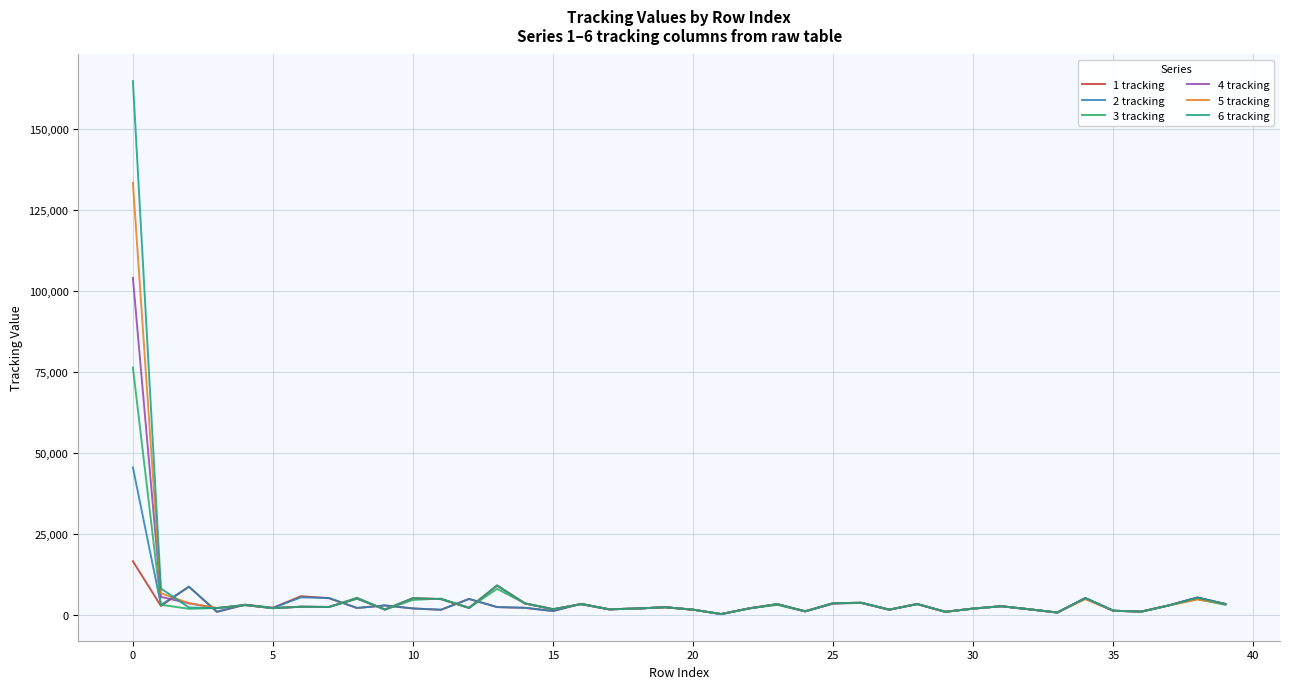

Which series has the largest range (max minus min)?

6 tracking